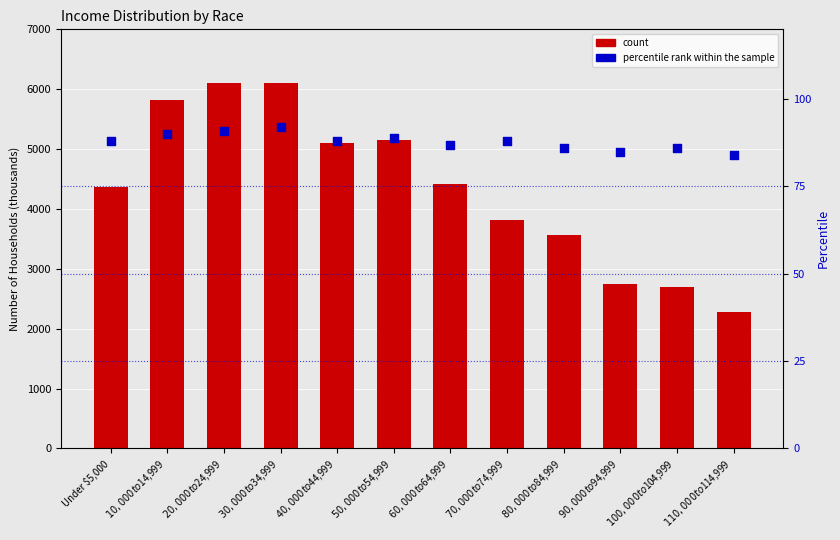

What is the total value across all series at $30,000 to $34,999?

6192